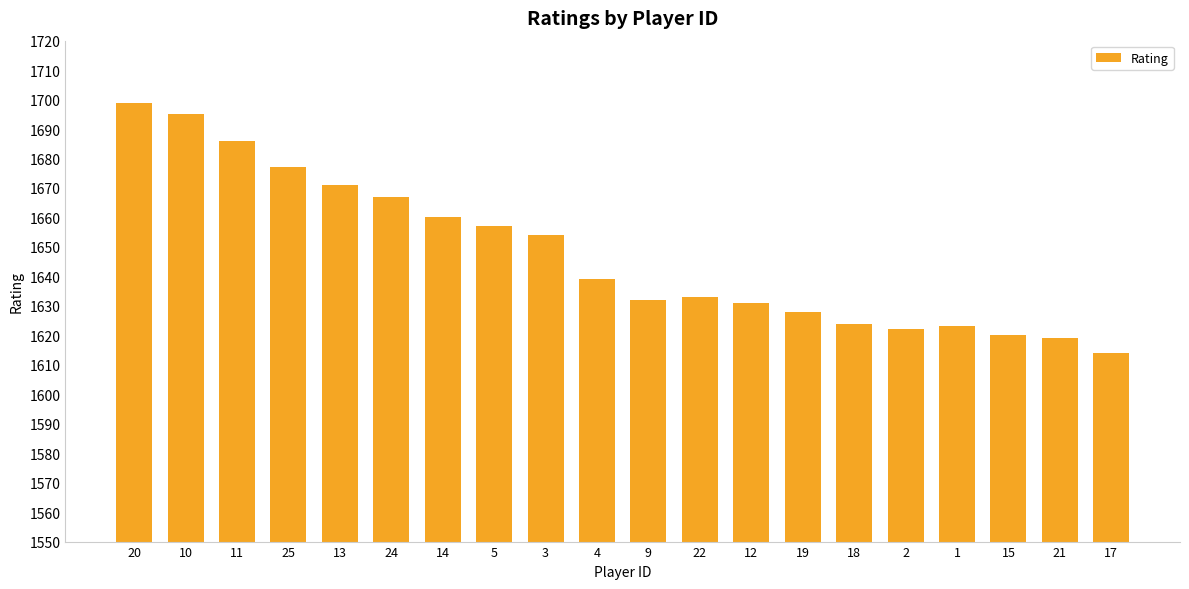

Between 14 and 19, which is larger?

14